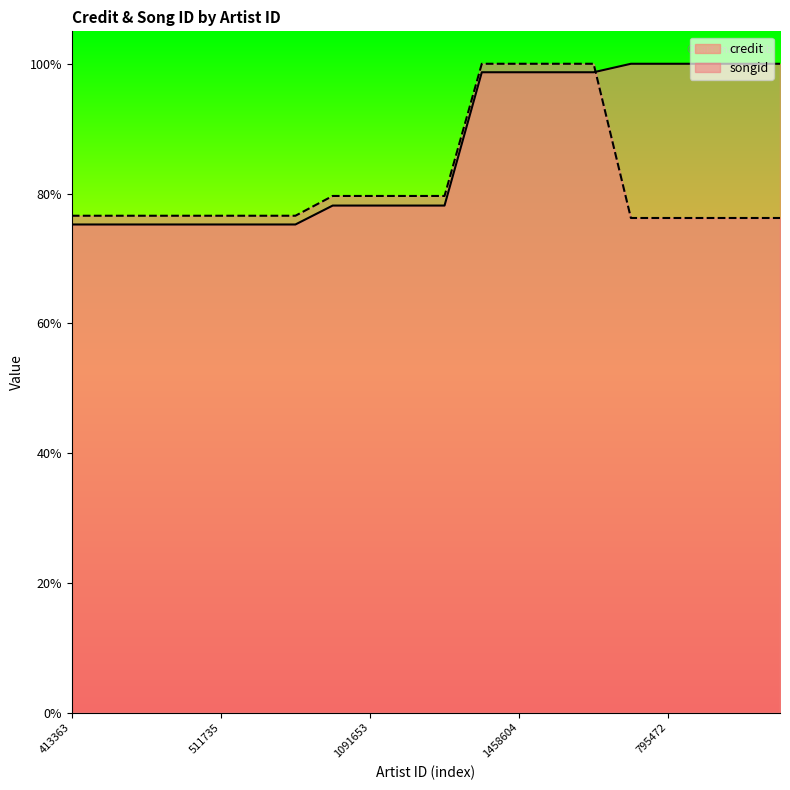

What is the difference between the maximum and minimum values in the credit series?

0.2